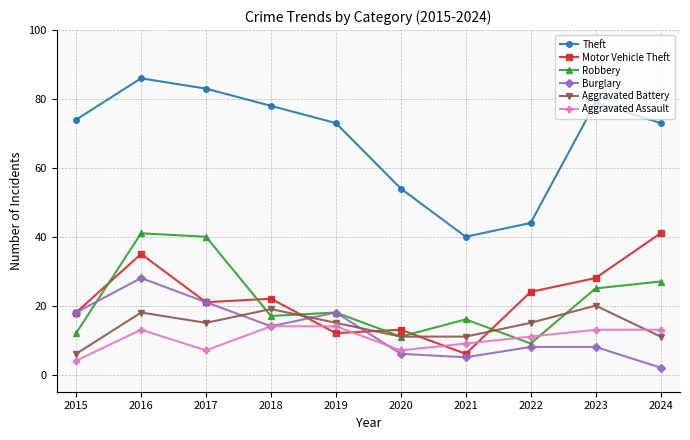

True or false: Aggravated Battery and Theft cross at least once.

False